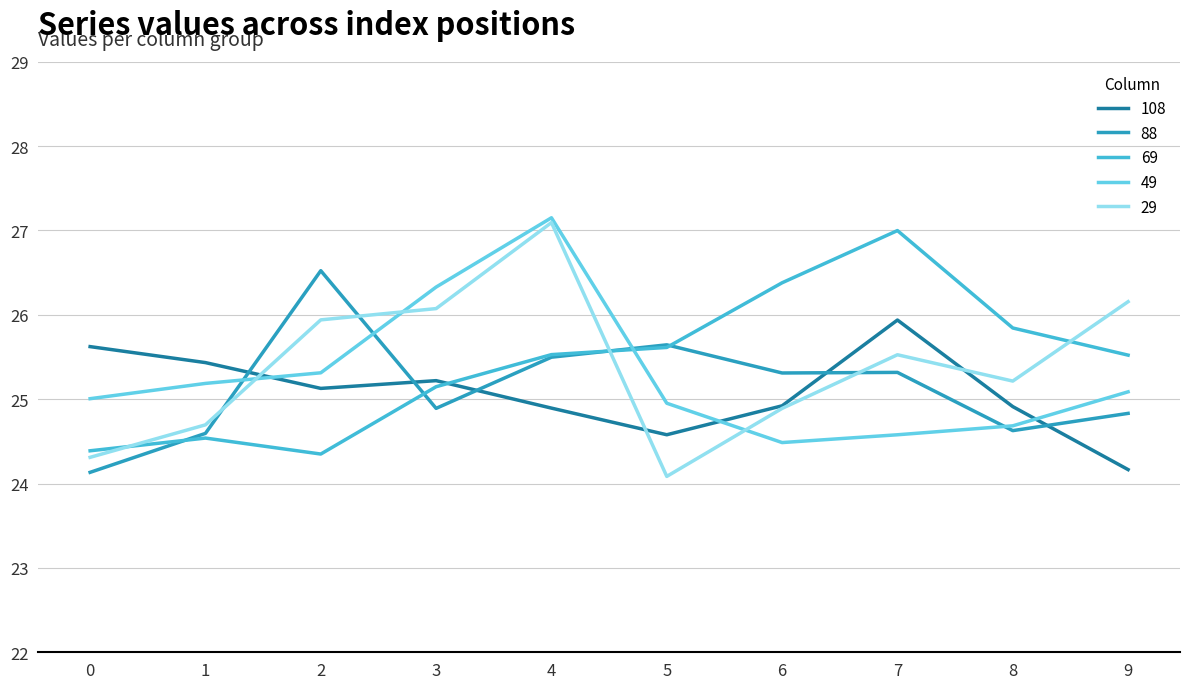

How many lines are shown in the chart?

5